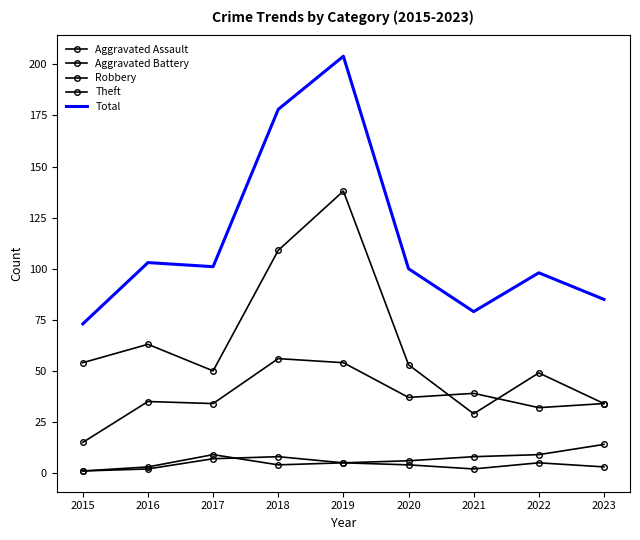

The Total series shows 138 at 2020. True or false?

False